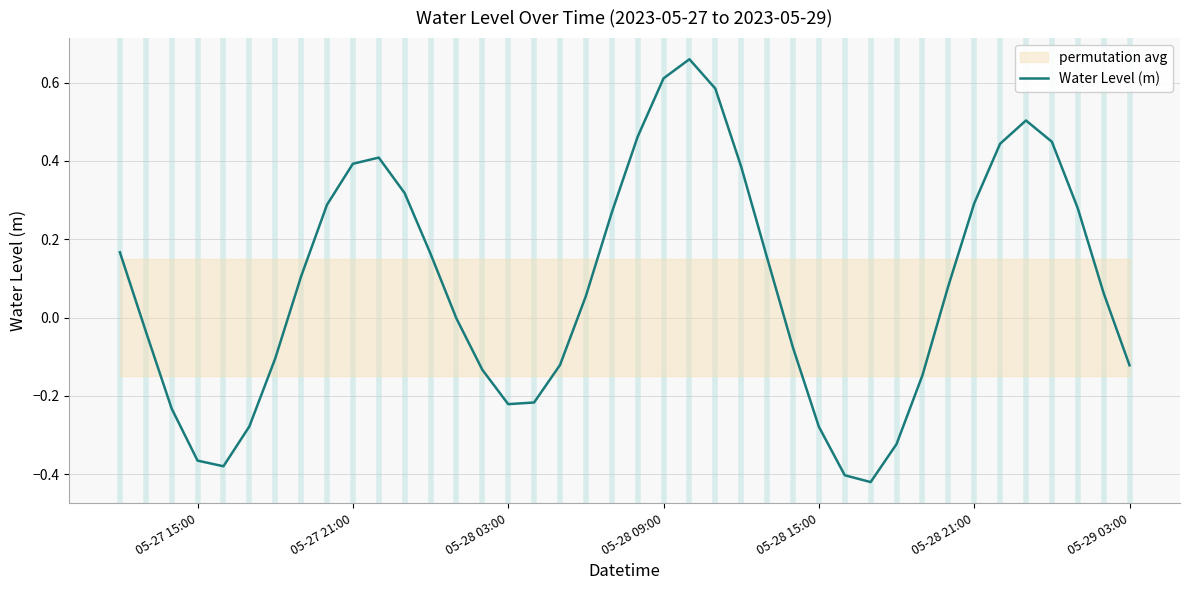

Does the chart display data point markers on the line(s)?

No